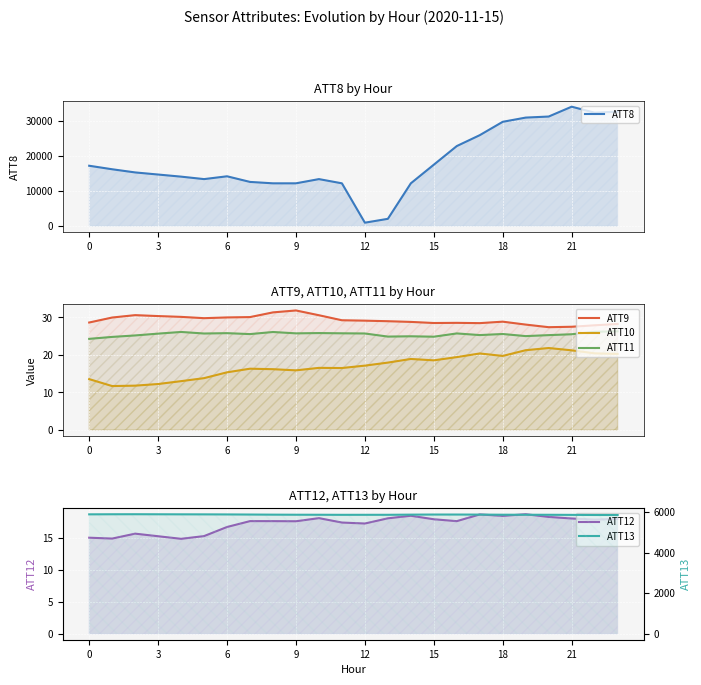

How many interior local peaks does the ATT12 series have?

6